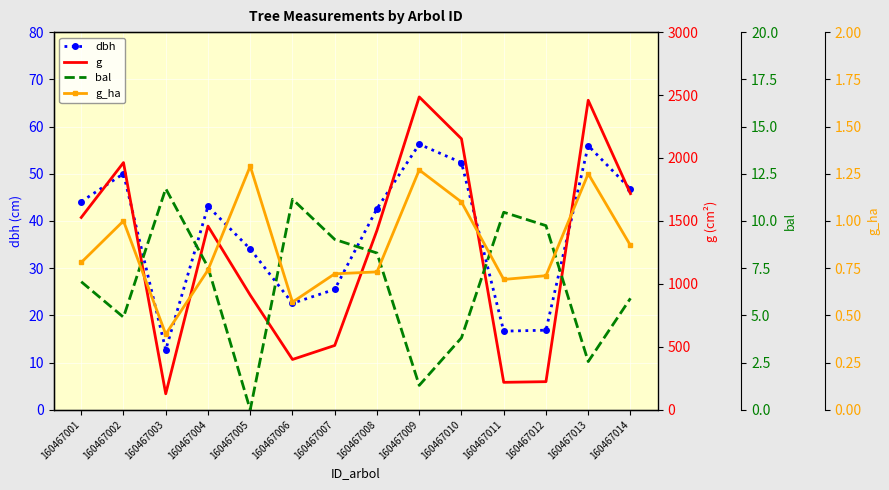

Reading left to right, transcribe all the data shown in this chart.

dbh: 44.1	50.0	12.7	43.1	34.0	22.6	25.5	42.6	56.2	52.4	16.6	16.9	56.0	46.8
g: 1527.5	1963.5	126.7	1459.0	910.6	399.4	510.7	1425.3	2485.1	2152.4	217.7	223.0	2458.6	1716.5
bal: 6.8	4.9	11.7	7.5	0.0	11.2	9.0	8.3	1.3	3.8	10.5	9.8	2.5	5.9
g_ha: 0.8	1.0	0.4	0.7	1.3	0.6	0.7	0.7	1.3	1.1	0.7	0.7	1.2	0.9